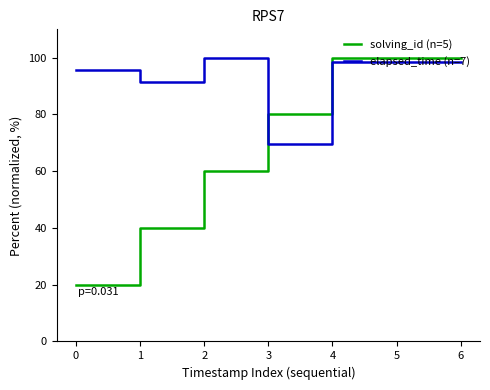

Between which two adjacent categories do elapsed_time (n=7) and solving_id (n=5) first intersect?

2 and 3